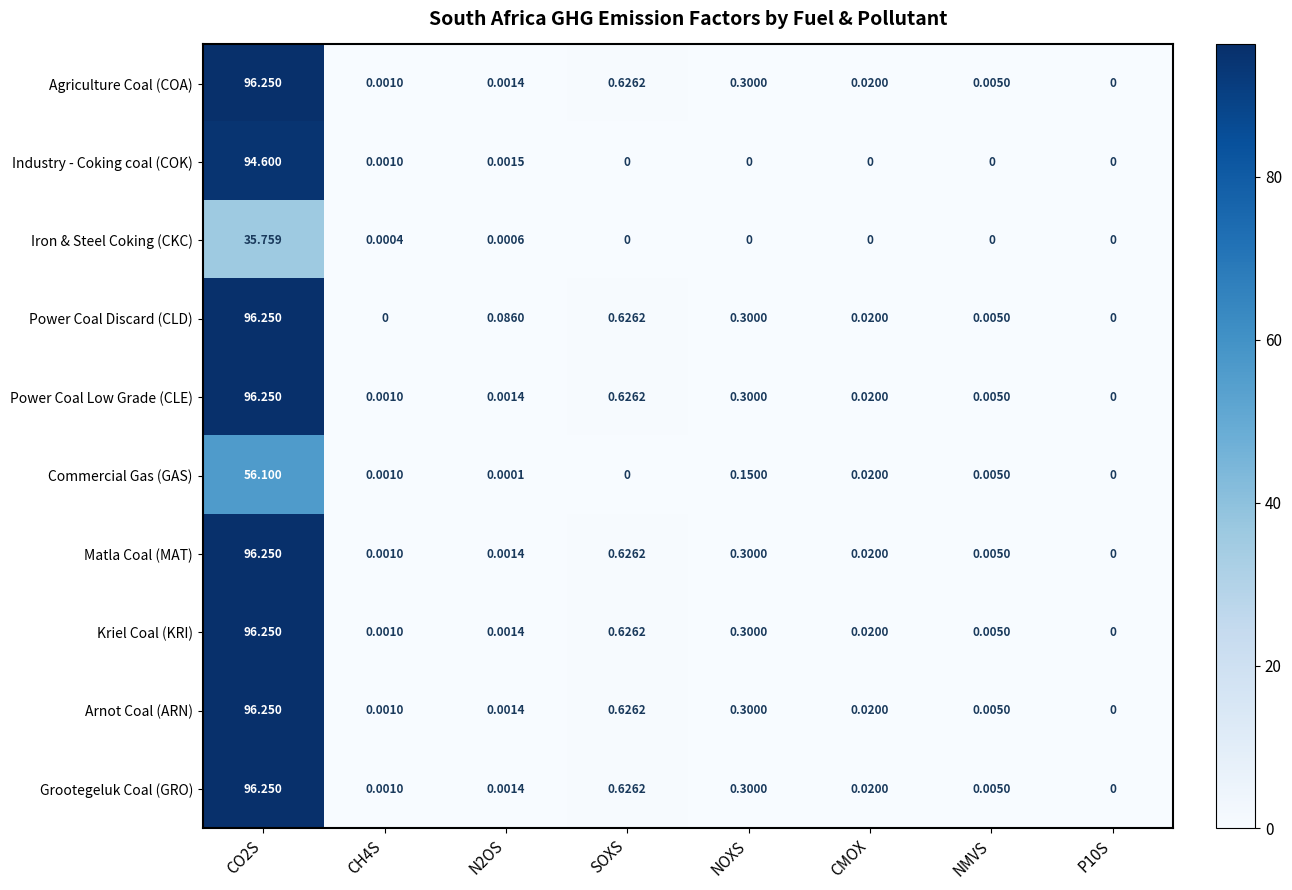

Which series has the largest total across all categories?

Power Coal Discard (CLD)